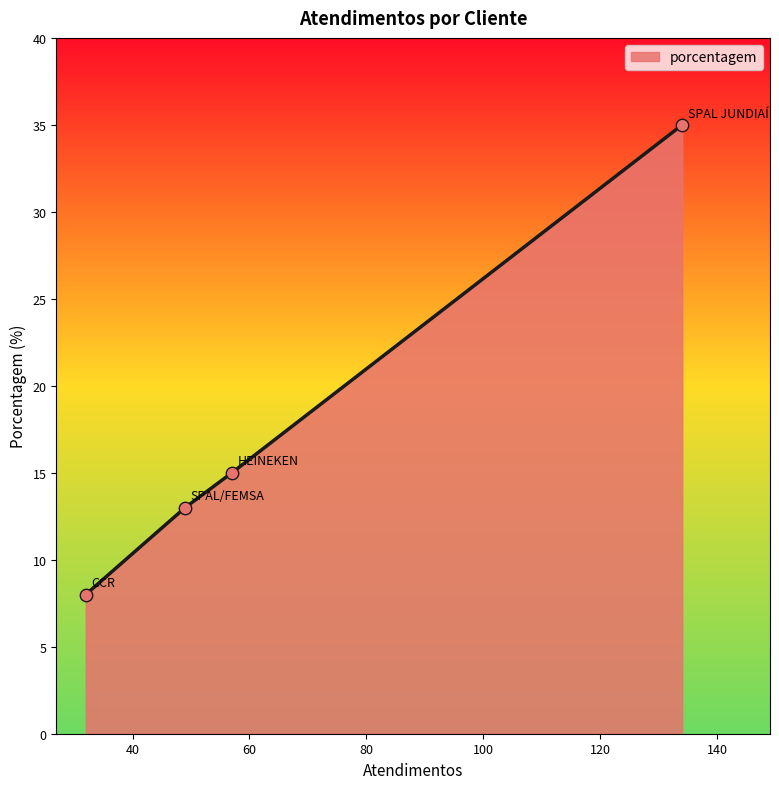

What is the smallest value displayed?

8